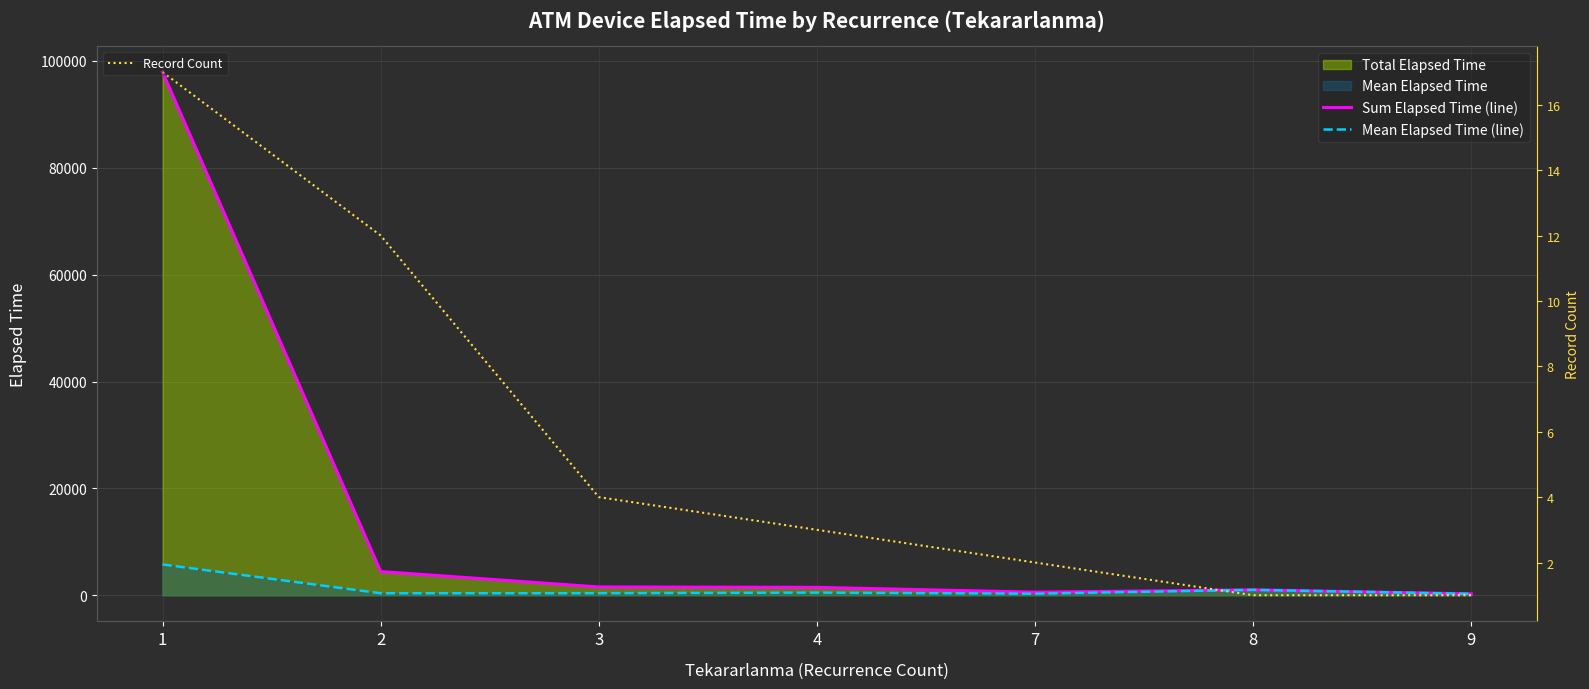

At which label does Sum Elapsed Time (line) reach its peak?

1